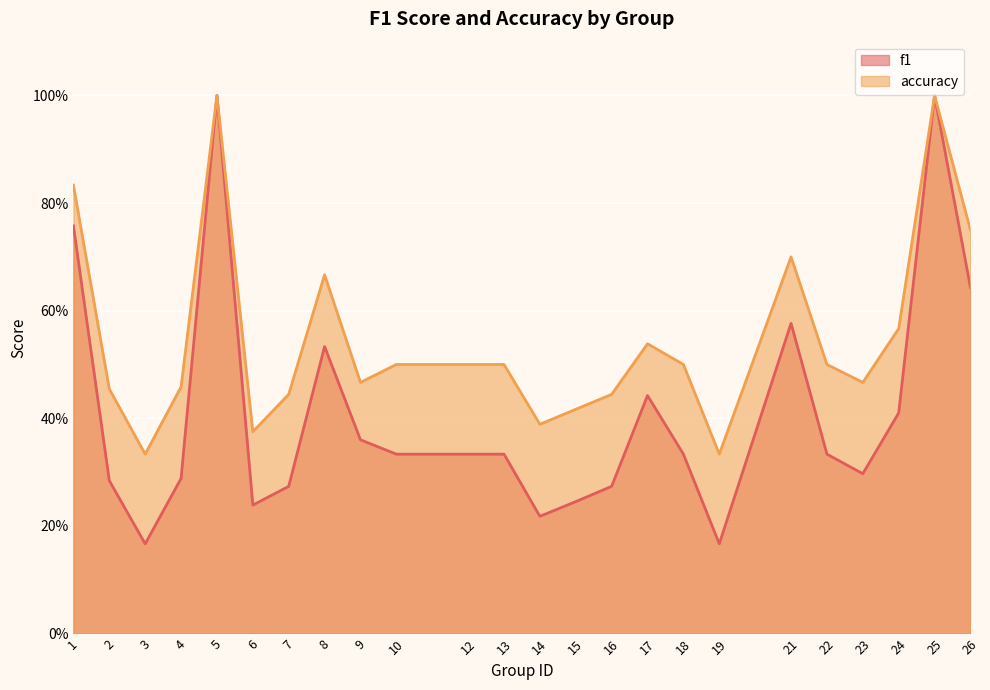

What is the sum of all accuracy values?

13.1